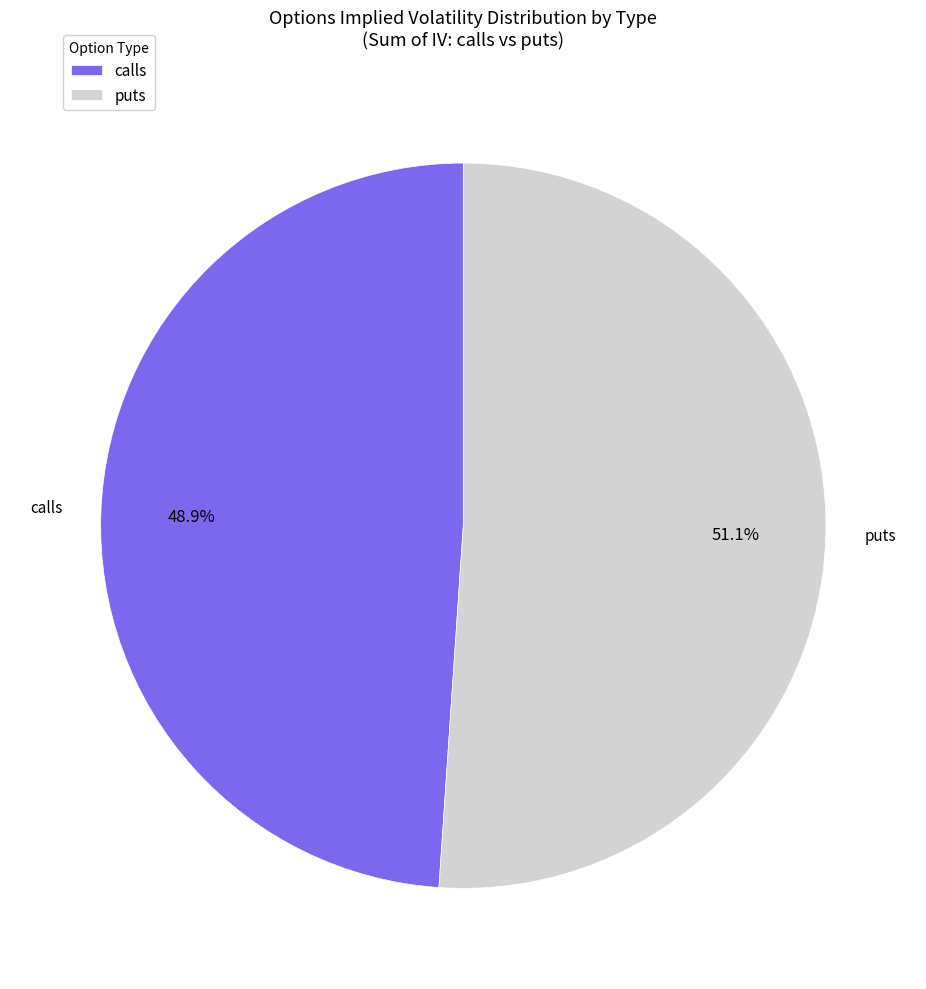

What percentage is the calls slice, to the nearest percent?

49%